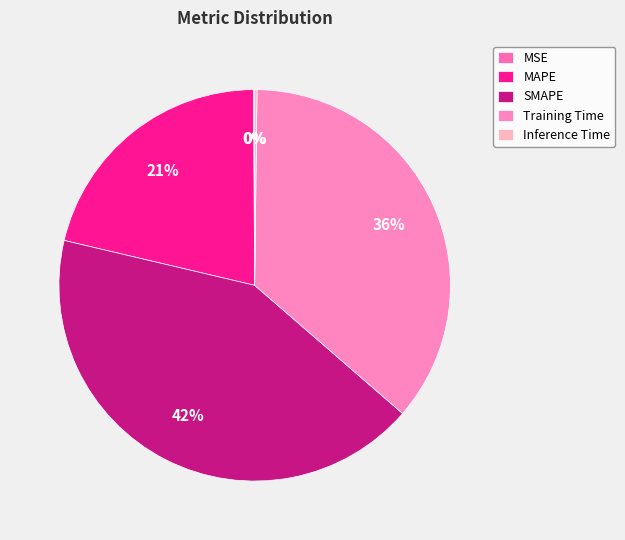

Rank the categories by value from highest to lowest.

SMAPE, Training Time, MAPE, Inference Time, MSE